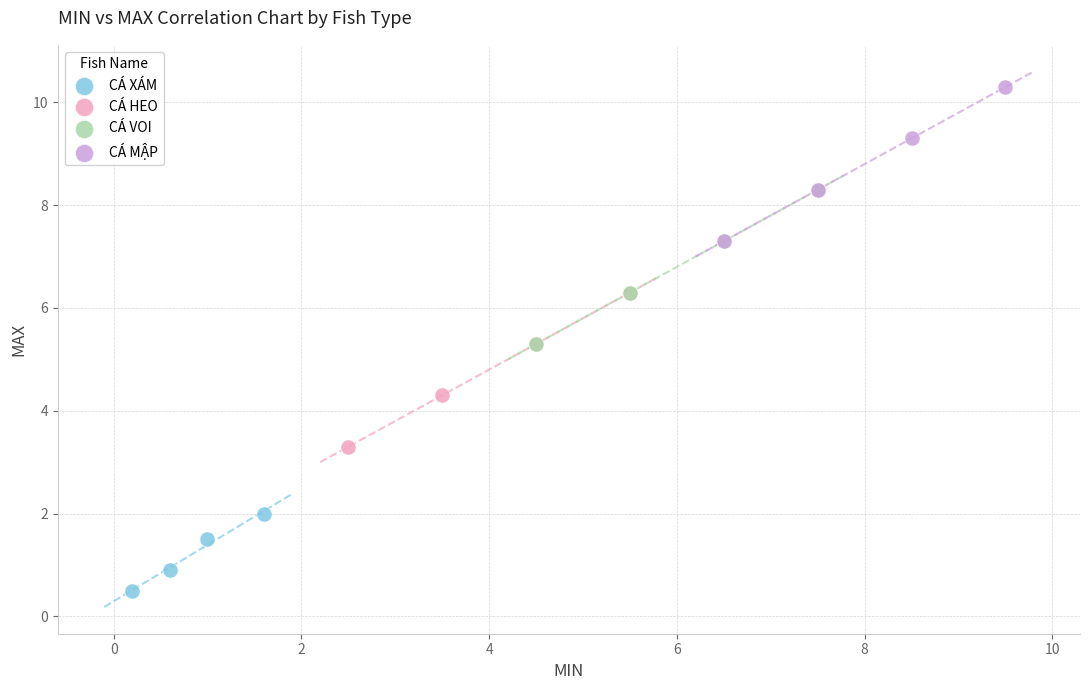

Which series reaches the maximum Y coordinate?

CÁ MẬP